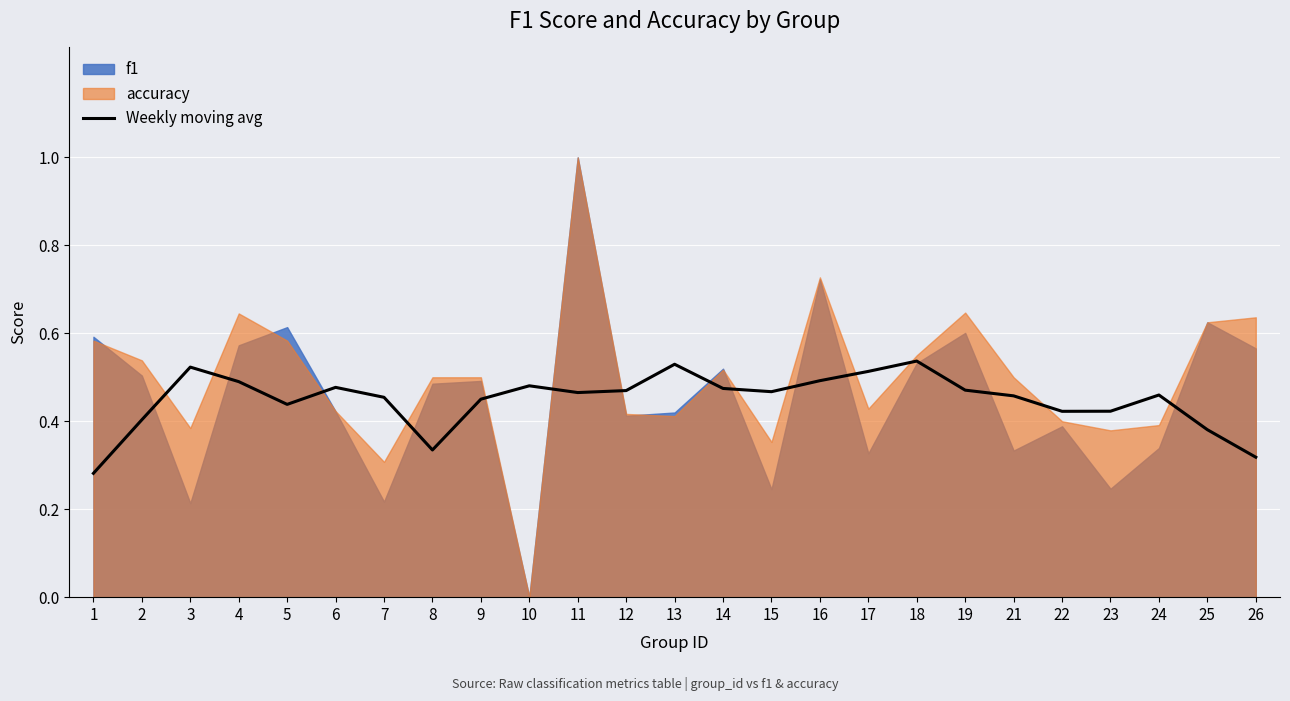

What value does the data have at 16?

0.5